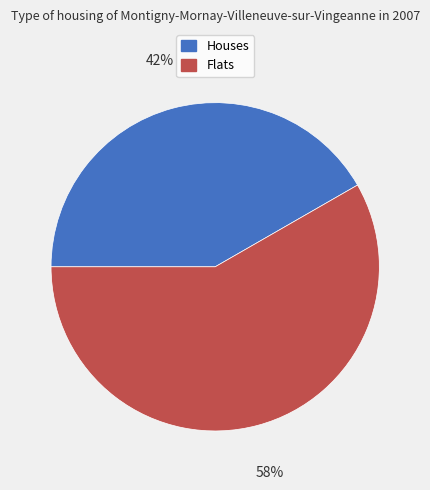

Approximately how many times larger is the value at Flats compared to Houses?

1.4